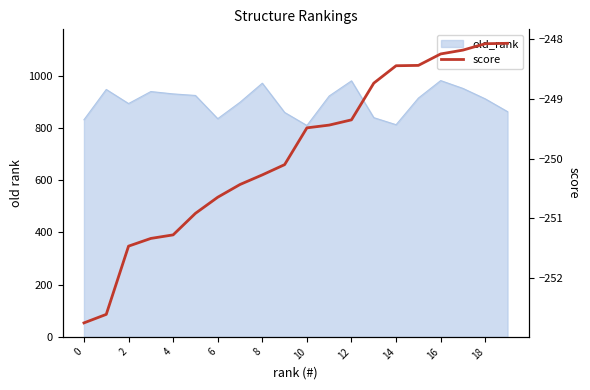

Is it true that the value at 6 is -121.2?

False